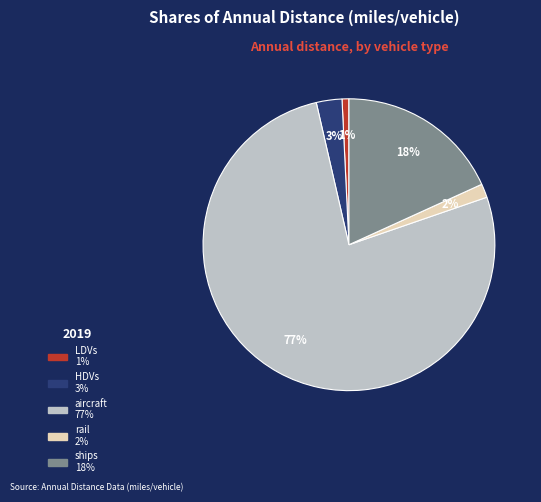

True or false: LDVs accounts for 11% of the total.

False